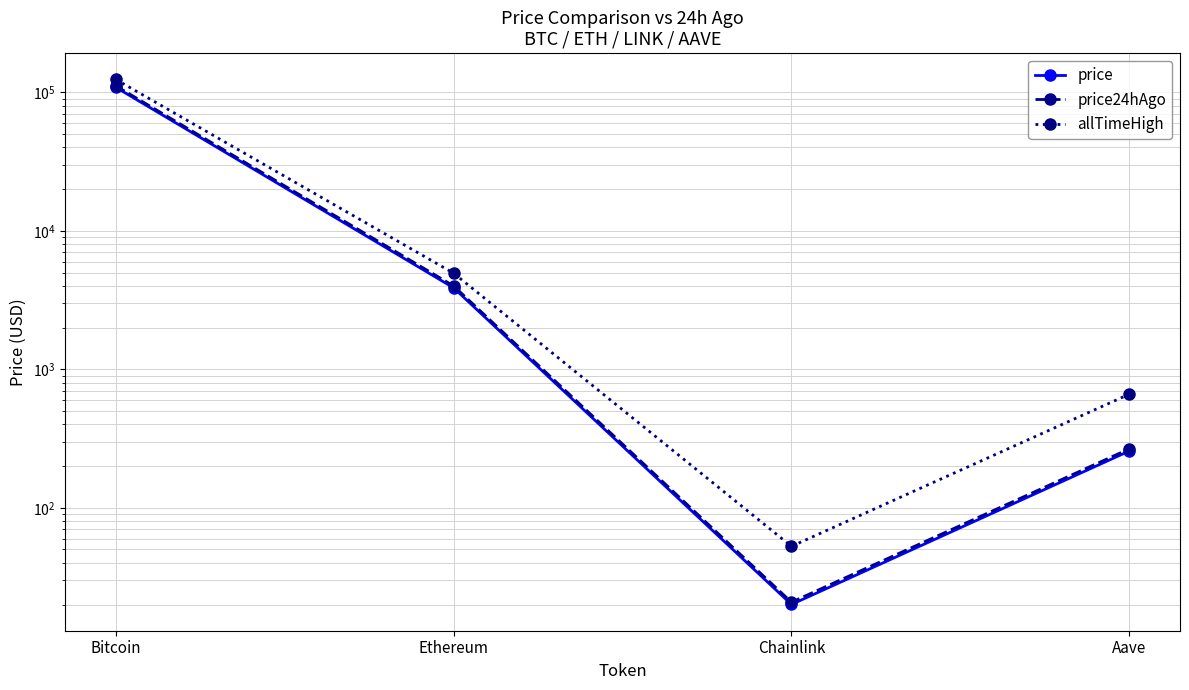

Reading left to right, transcribe all the data shown in this chart.

price: Bitcoin=108852.0	Ethereum=3878.0	Chainlink=20.0	Aave=257.2
price24hAgo: Bitcoin=111532.0	Ethereum=4004.1	Chainlink=20.8	Aave=266.8
allTimeHigh: Bitcoin=124128.0	Ethereum=4946.1	Chainlink=52.7	Aave=661.7